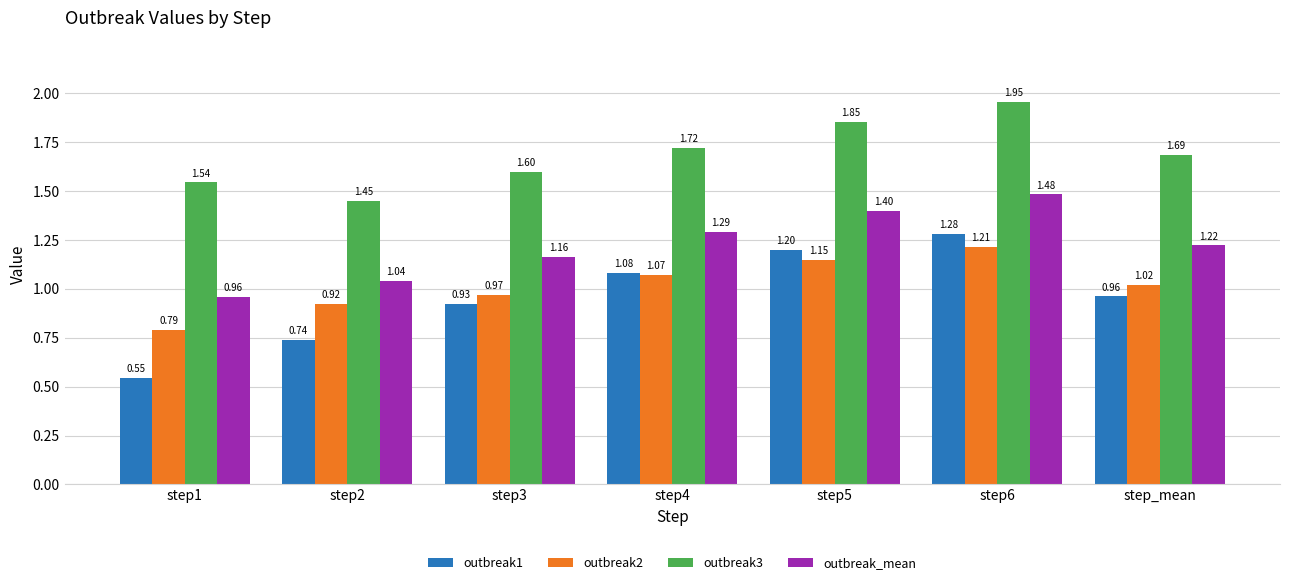

What position from the left is step4?

4